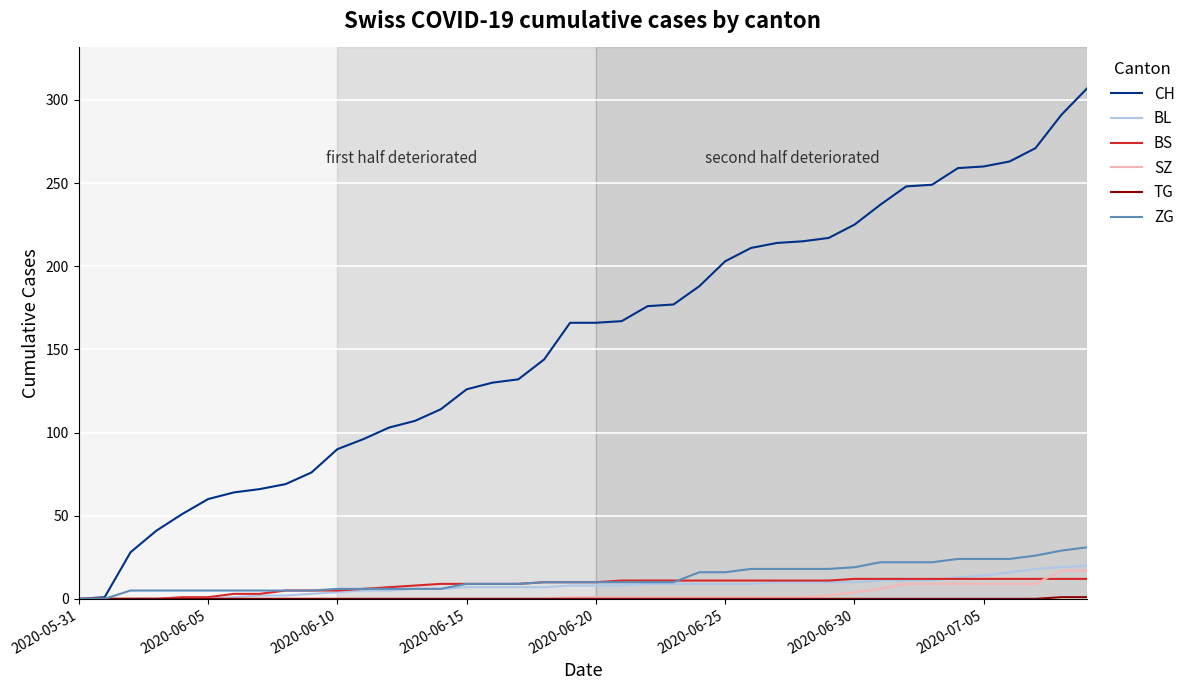

What is the maximum value for BS?

12